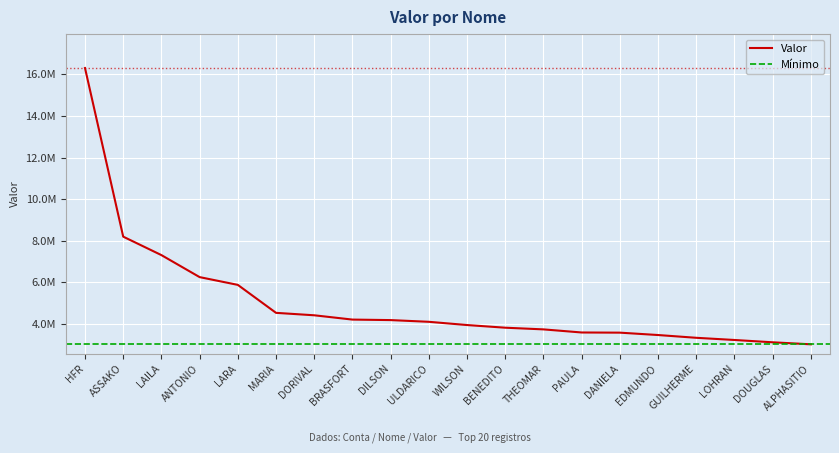

Which label corresponds to the largest value in the chart?

HFR